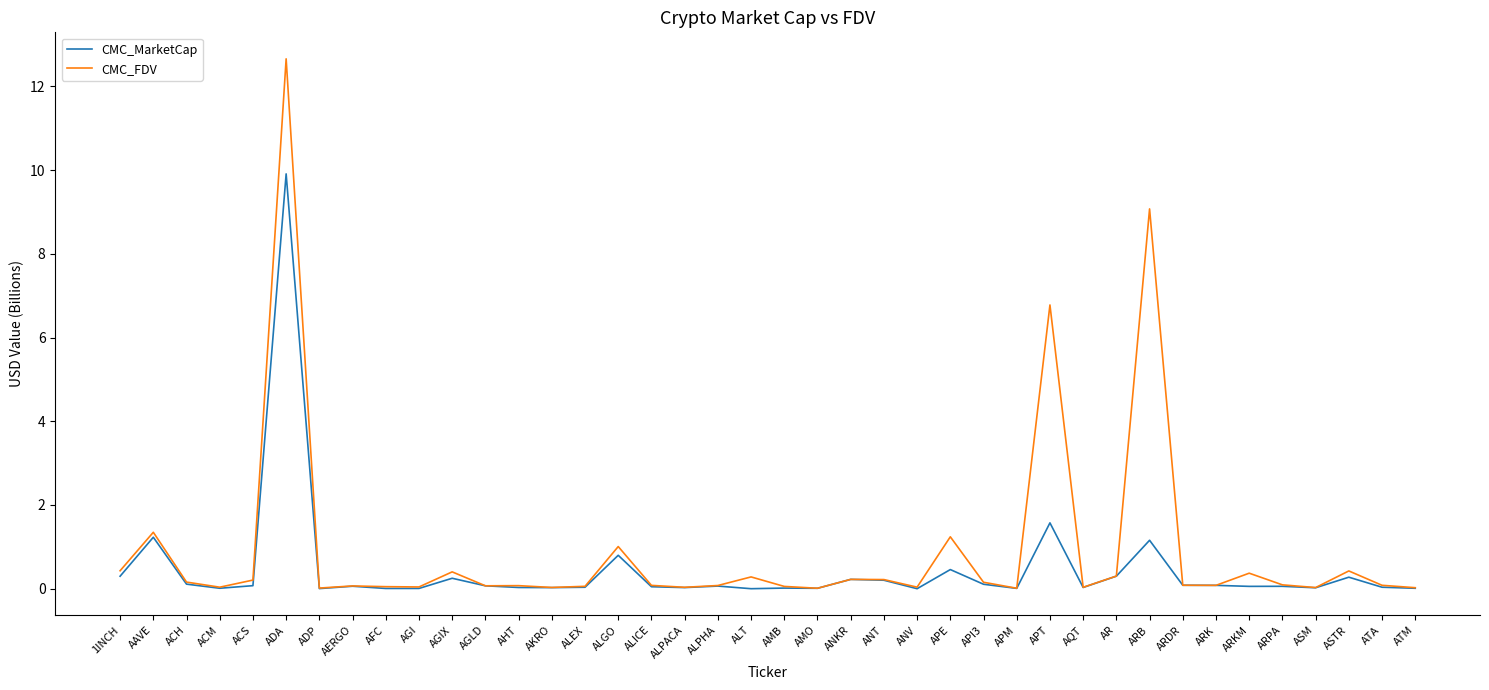

Which series has the largest total across all categories?

CMC_FDV